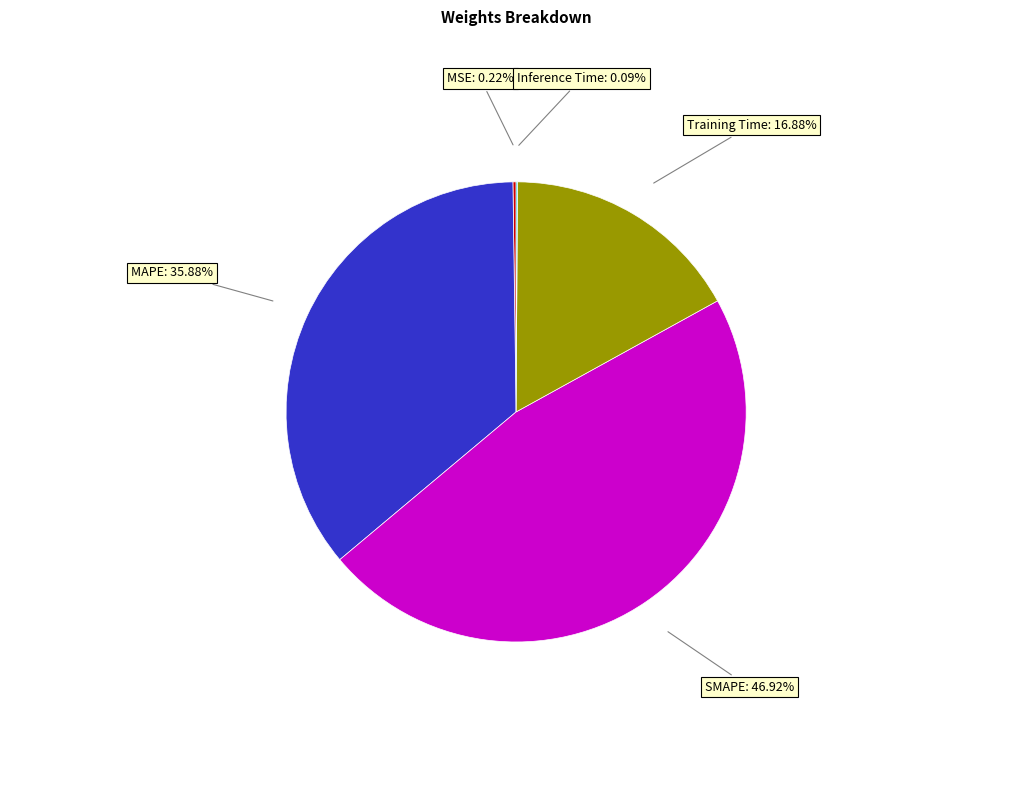

To the nearest percent, what is the average slice percentage?

20%